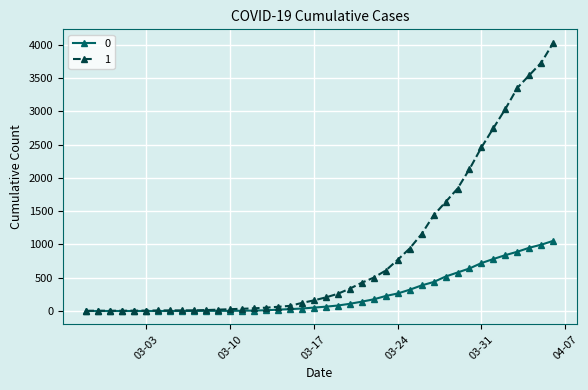

At how many categories does at least one series exceed 1496?

10